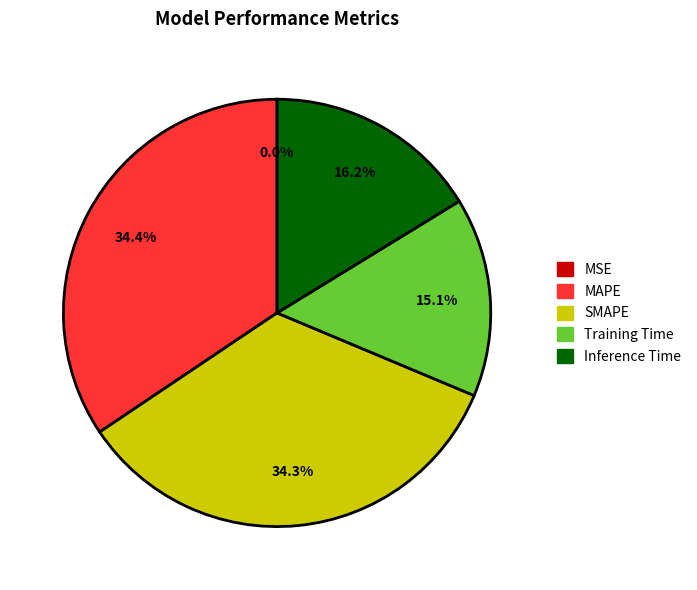

Combined, what portion of the pie is MAPE and SMAPE?

68.7%